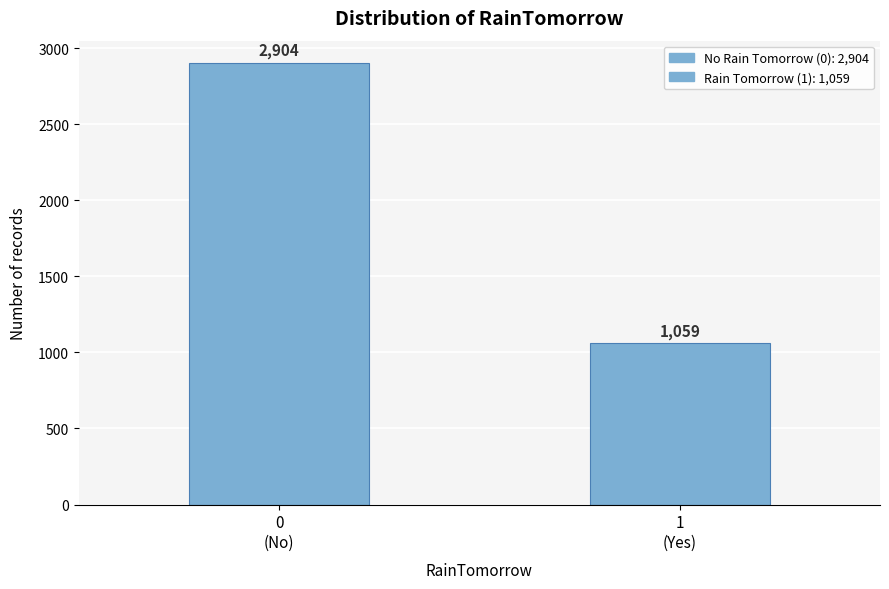

Reading left to right, transcribe all the data shown in this chart.

2904	1059